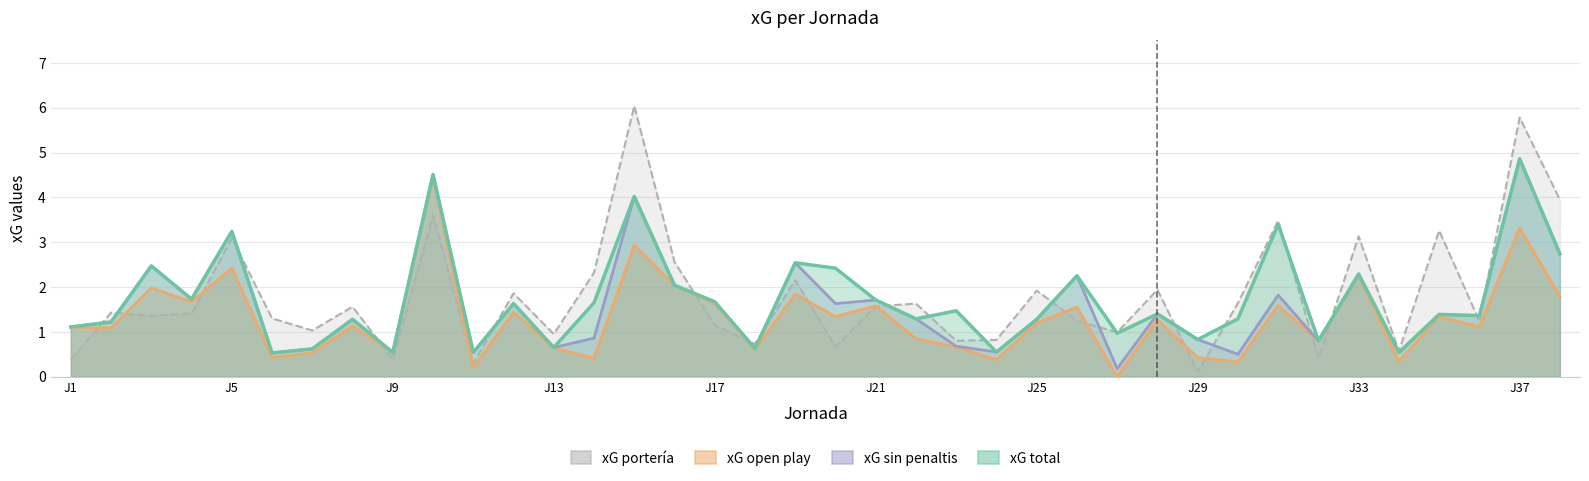

At how many categories does at least one series exceed 0?

38